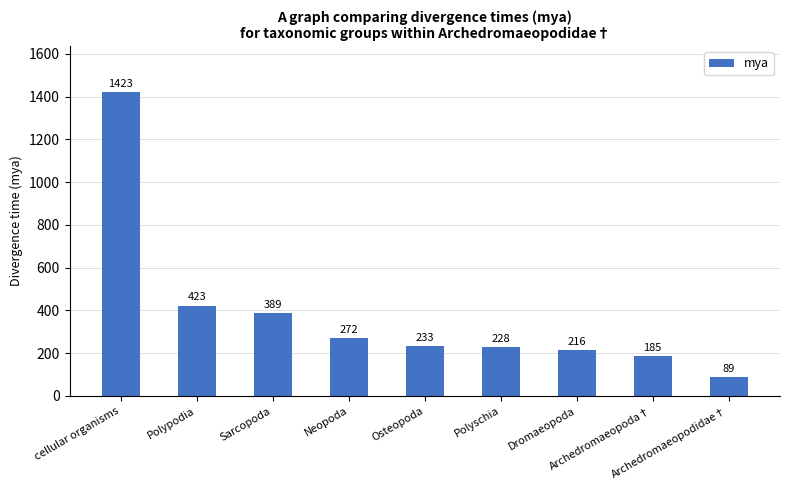

List the labels in order of value, smallest first.

Archedromaeopodidae†, Archedromaeopoda†, Dromaeopoda, Polyschia, Osteopoda, Neopoda, Sarcopoda, Polypodia, cellular organisms